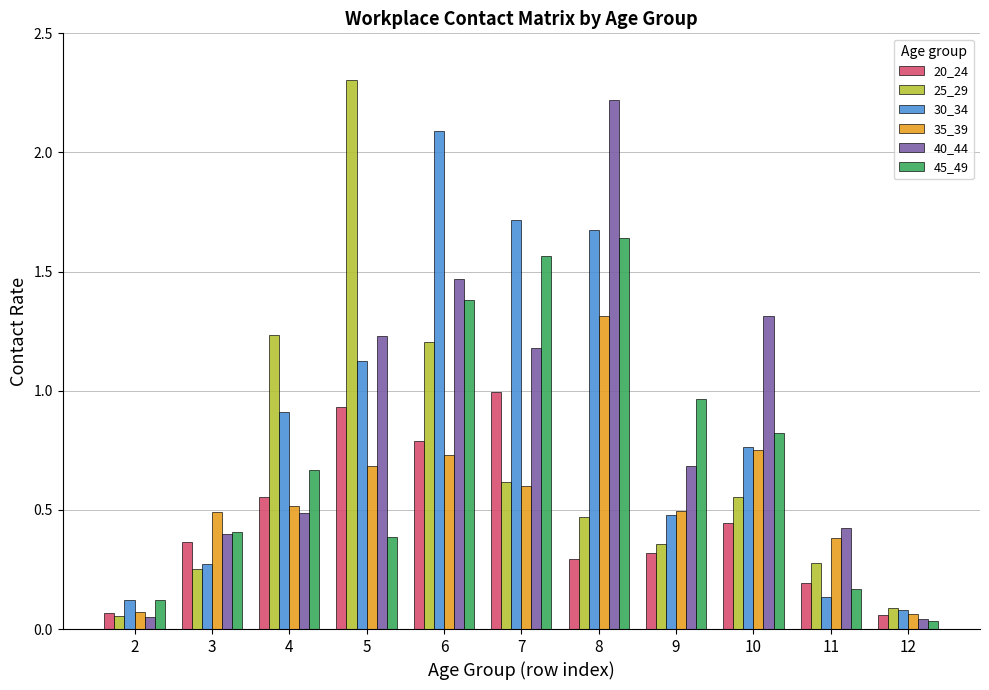

The 45_49 series shows 1.3 at 9. True or false?

False